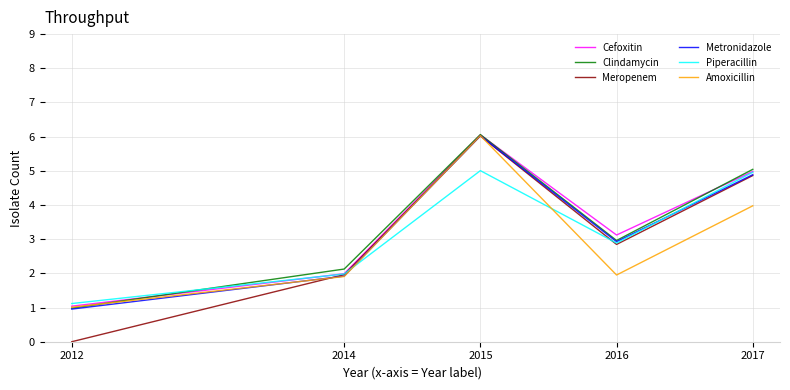

Which series has the largest range (max minus min)?

Meropenem